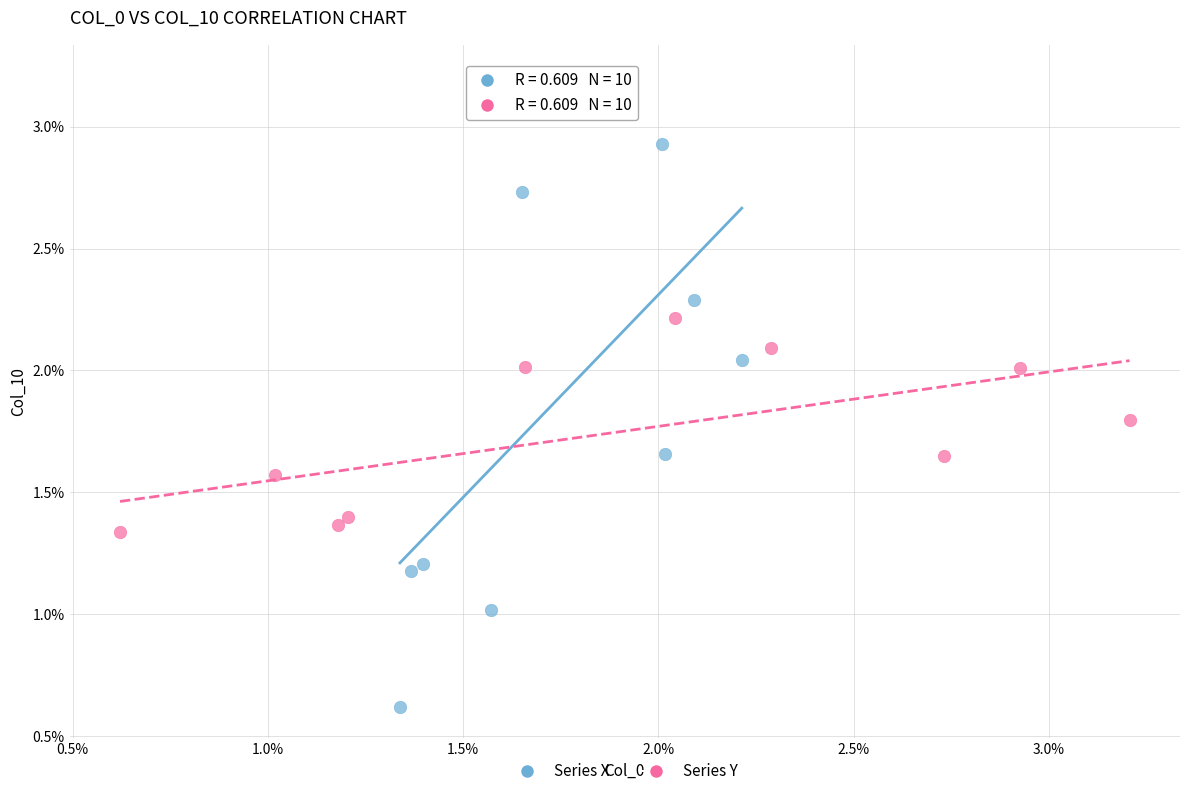

Which series has the widest spread of Y values?

Series X